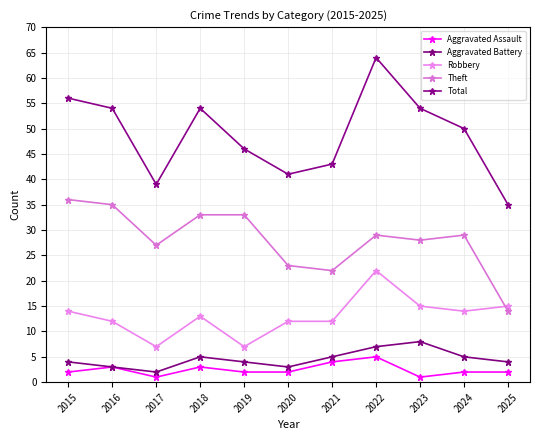

Does the chart display data point markers on the line(s)?

Yes